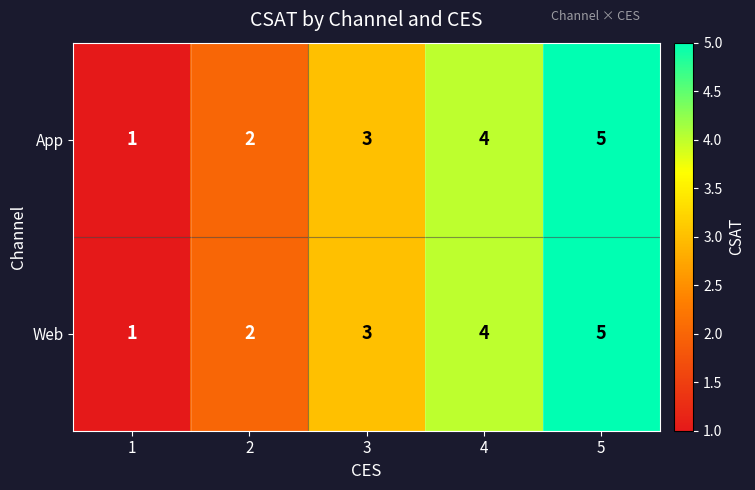

What is the maximum value shown in the chart?

5